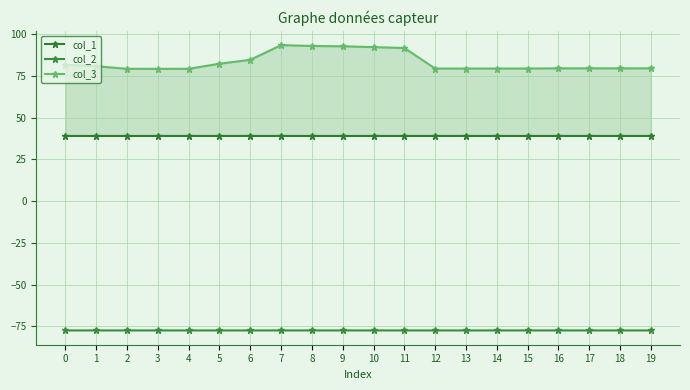

How many data points does each series have?

20